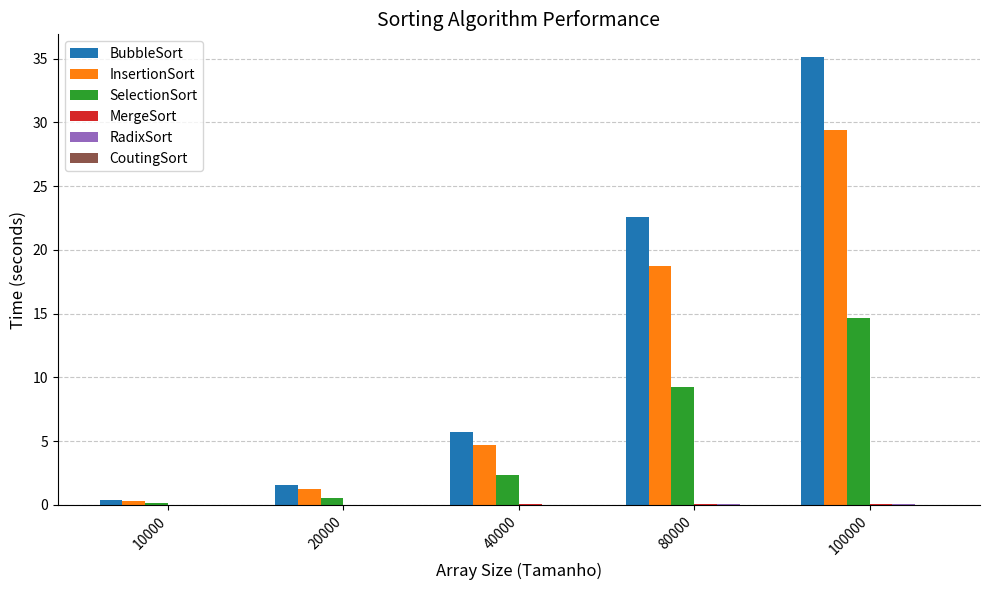

True or false: SelectionSort has a value of 0.1 at 10000.

True